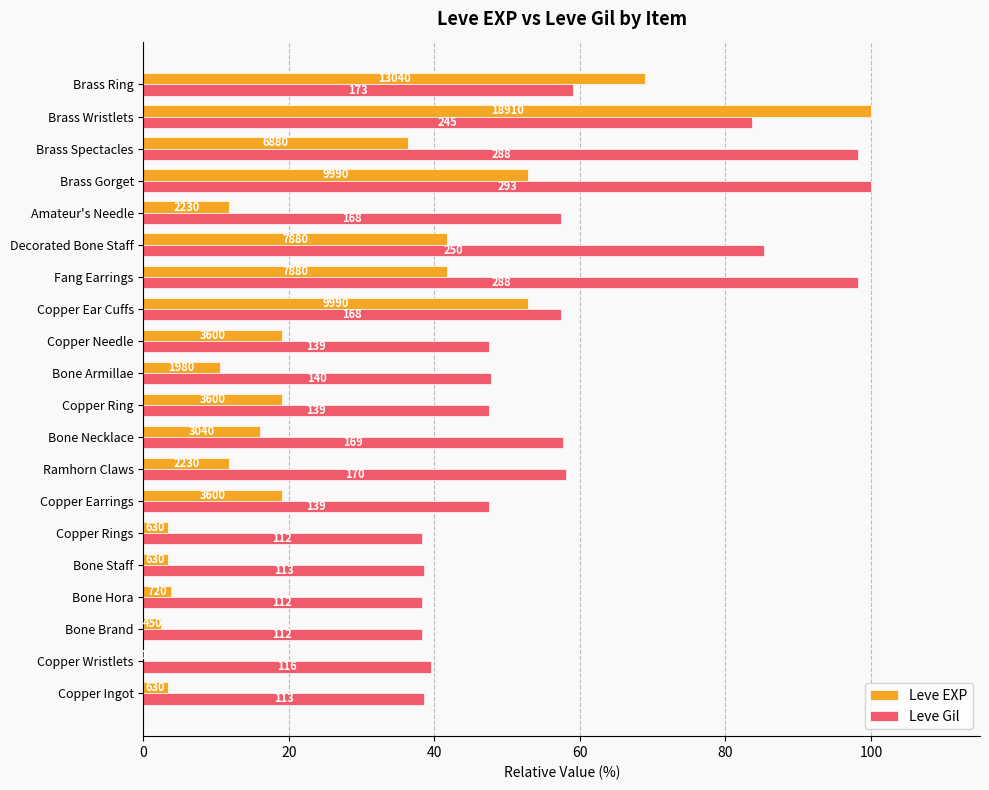

What are all the series names shown in the legend?

Leve EXP, Leve Gil